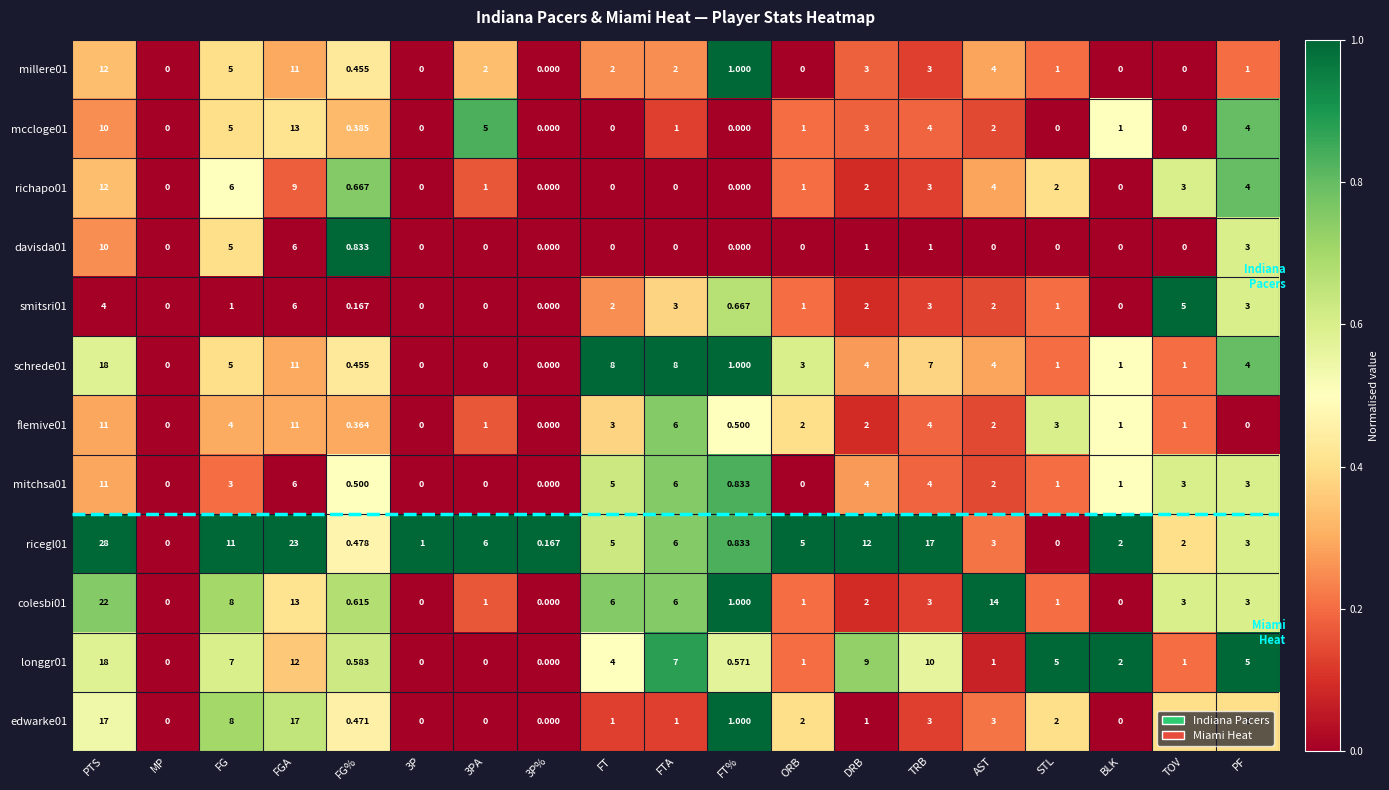

What is the total value across all series at PF?

35.0